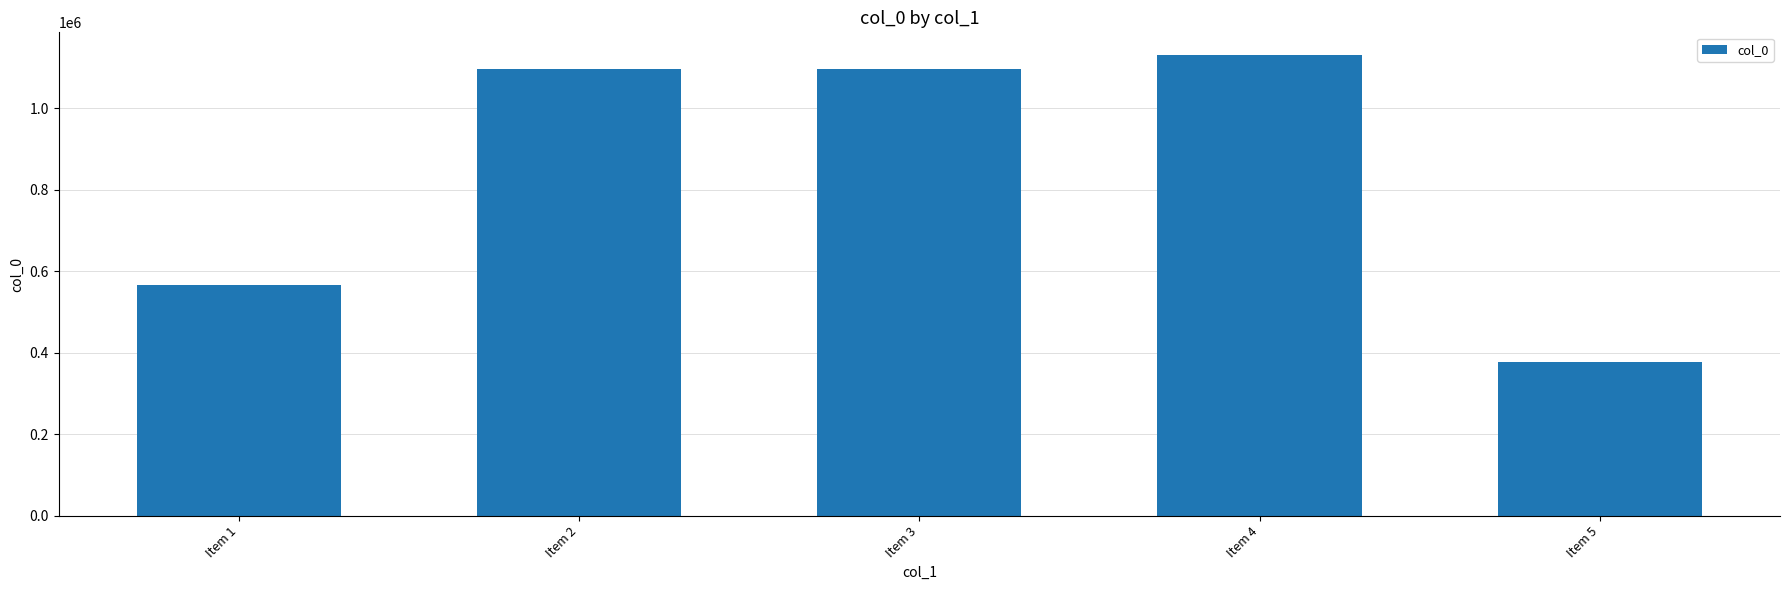

Where does the data first go above 1095356?

Item 2